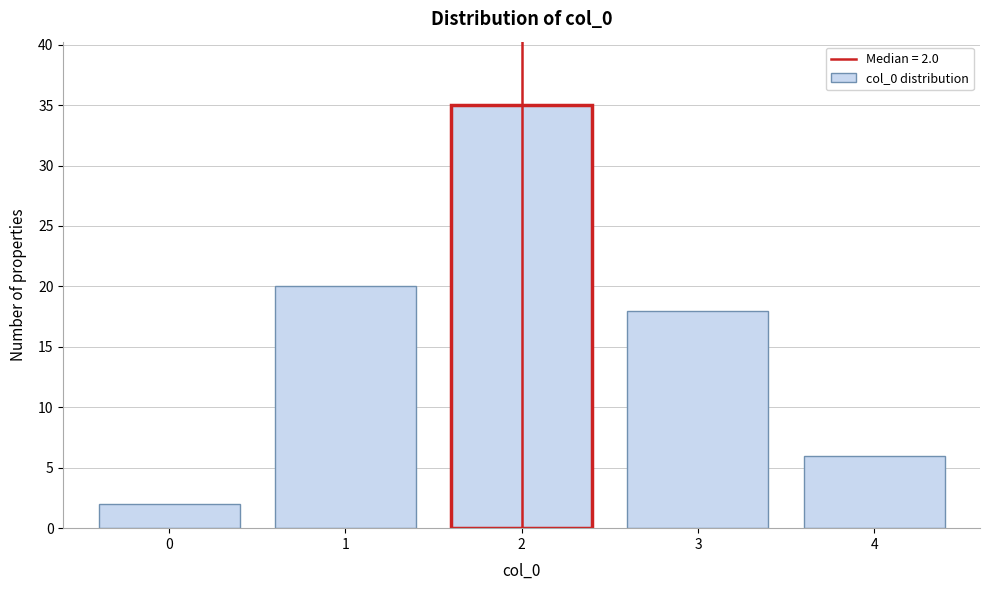

Reading left to right, transcribe all the data shown in this chart.

2	20	35	18	6